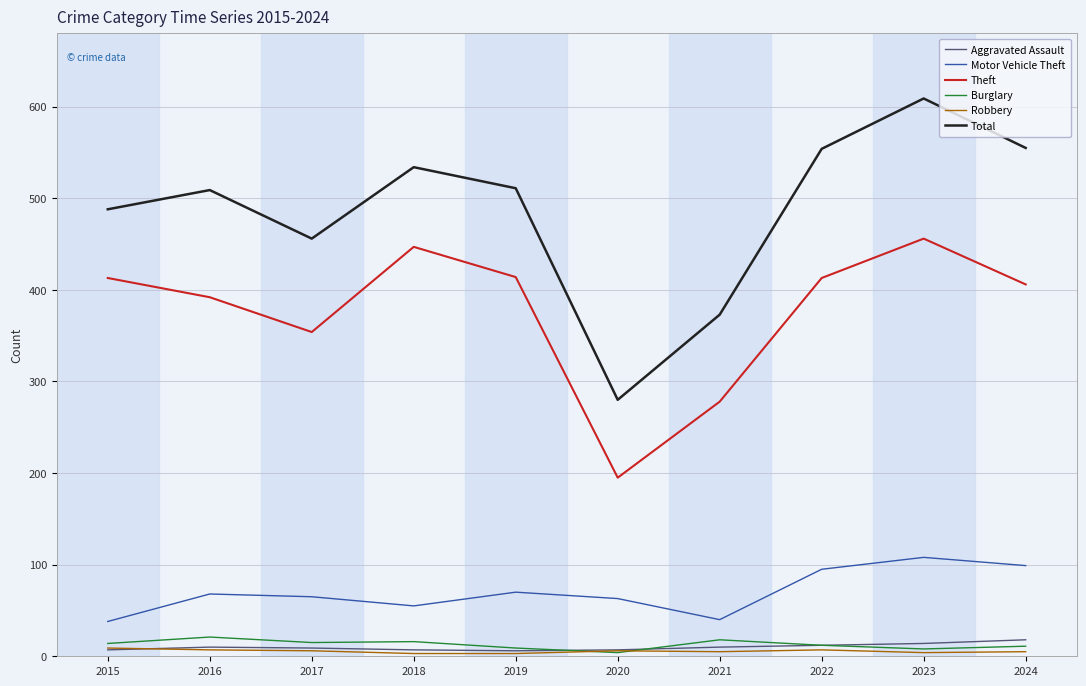

What is the total value across all series at 2017?

905